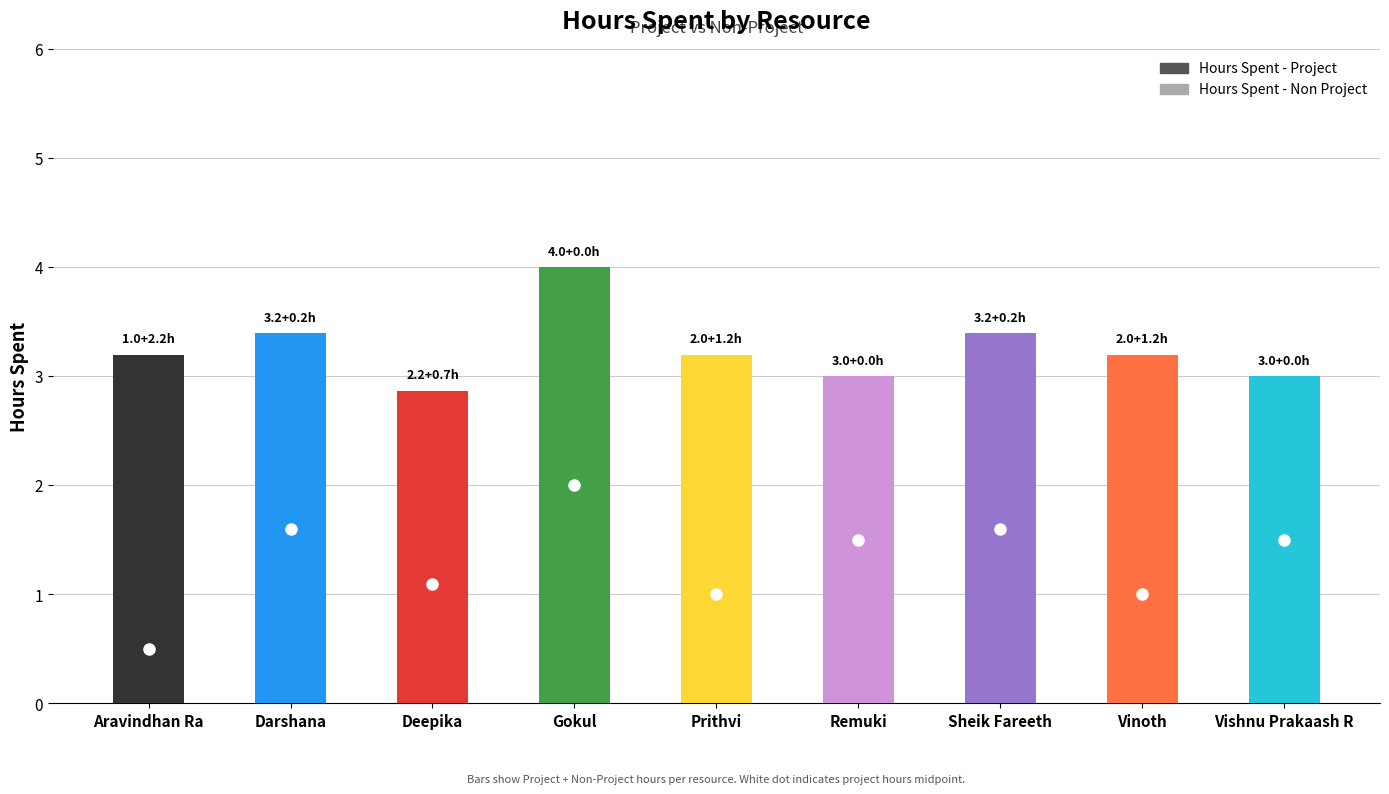

At which category is the sum across all series the highest?

Gokul